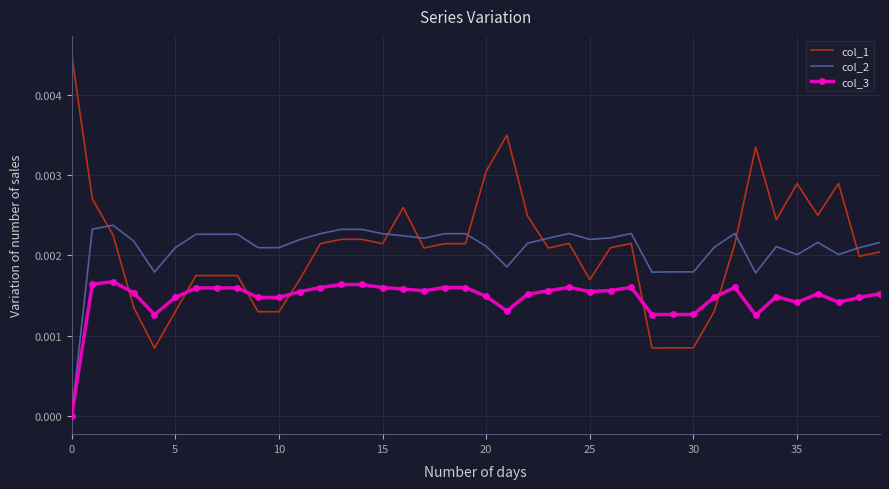

Count the number of data series in this chart.

3